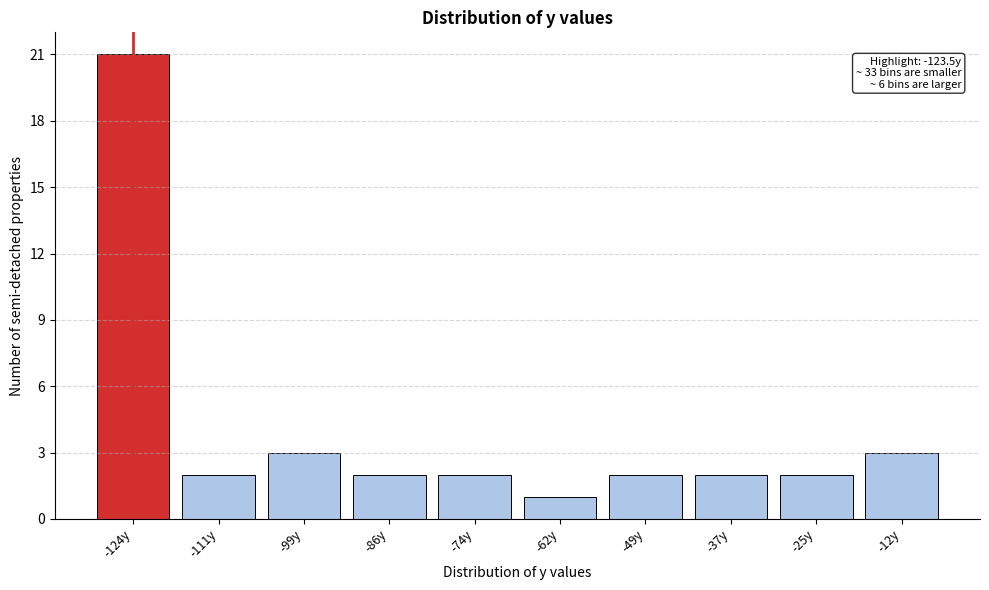

Reading left to right, transcribe all the data shown in this chart.

21	2	3	2	2	1	2	2	2	3